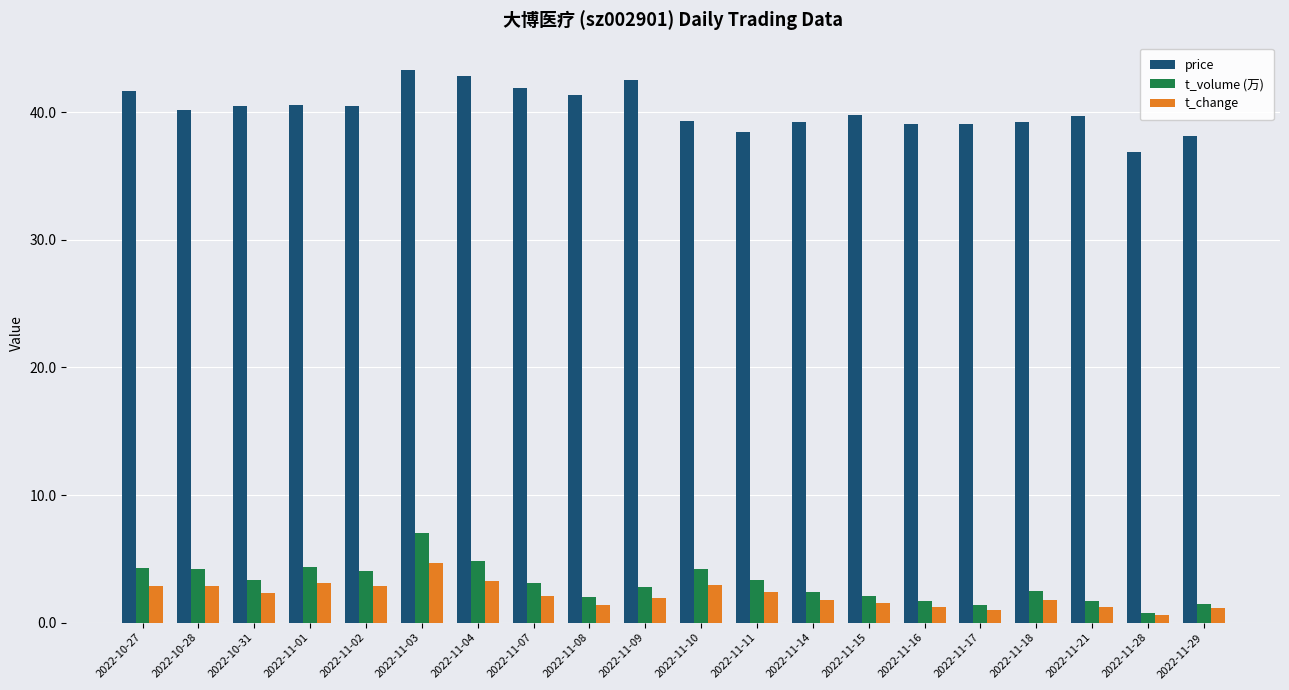

Rank the series by their maximum value, from lowest to highest.

t_change, t_volume (万), price